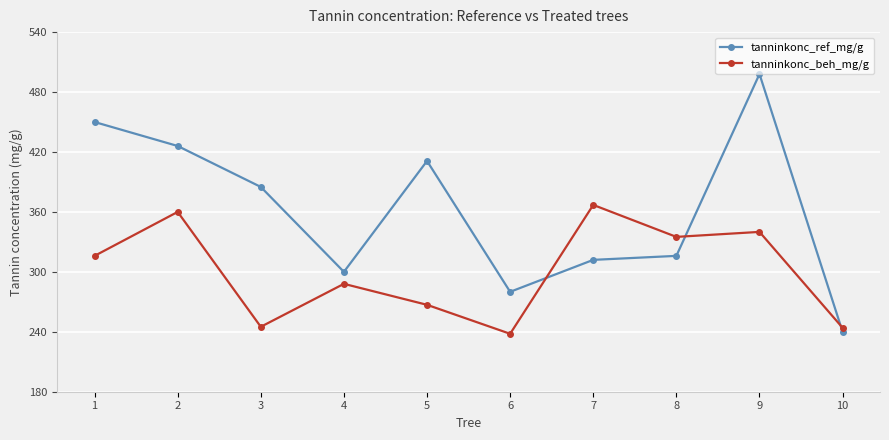

List the series in order of their overall mean, highest first.

tanninkonc_ref_mg/g, tanninkonc_beh_mg/g